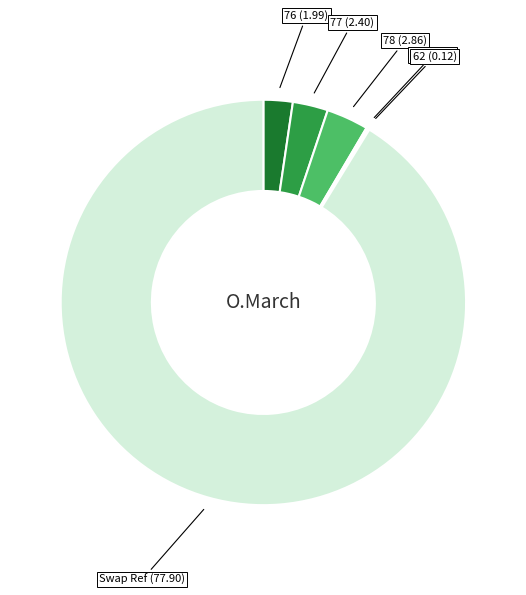

Is the sum of 76 (1.99) and 77 (2.40) greater than half?

No